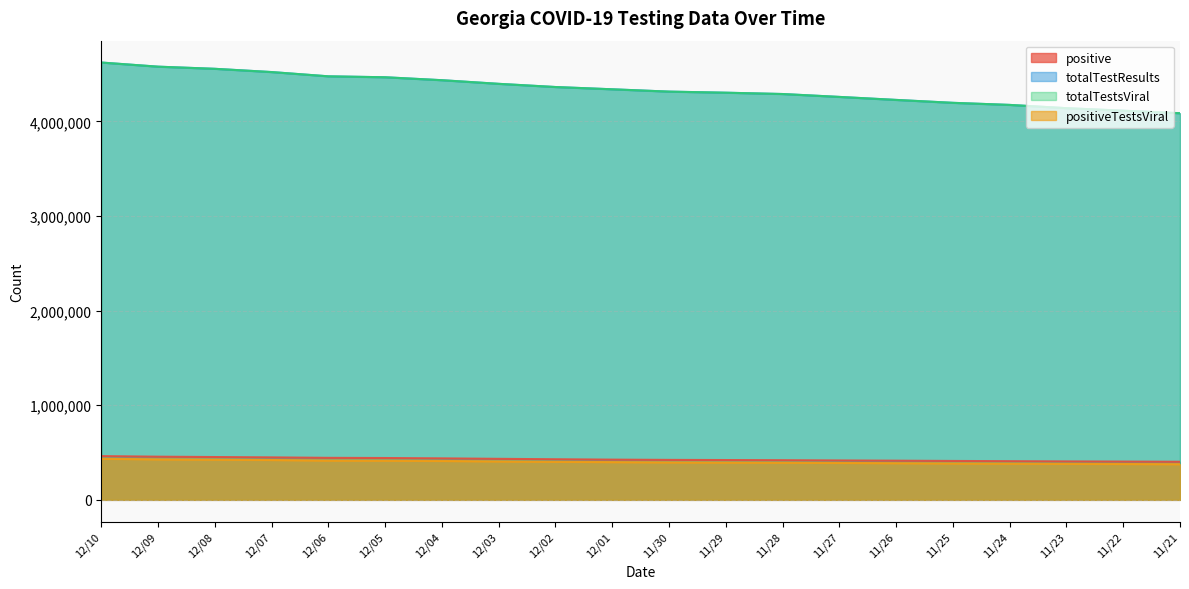

At 11/26, list the series in order from largest to smallest.

totalTestResults, totalTestsViral, positive, positiveTestsViral